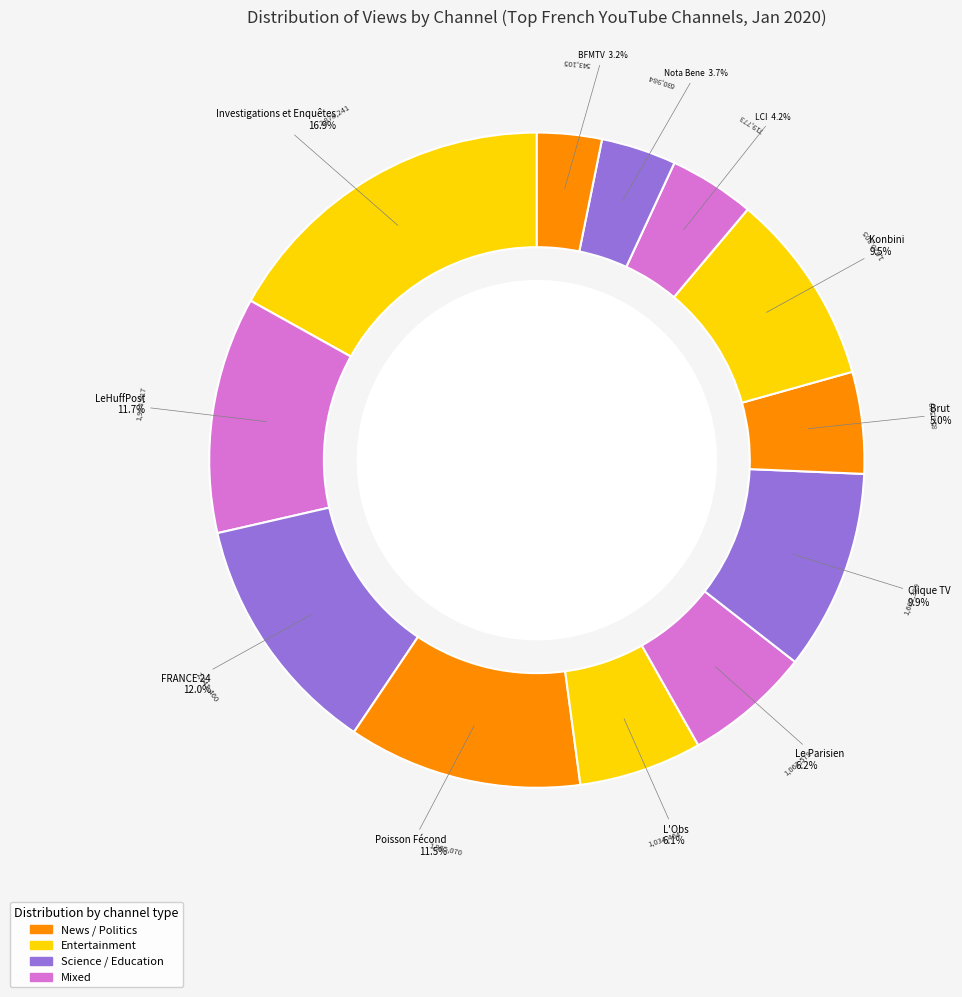

Rank the categories by value from lowest to highest.

BFMTV, Nota Bene, LCI, Brut, L'Obs, Le Parisien, Konbini, Clique TV, Poisson Fécond, LeHuffPost, FRANCE 24, Investigations et Enquêtes